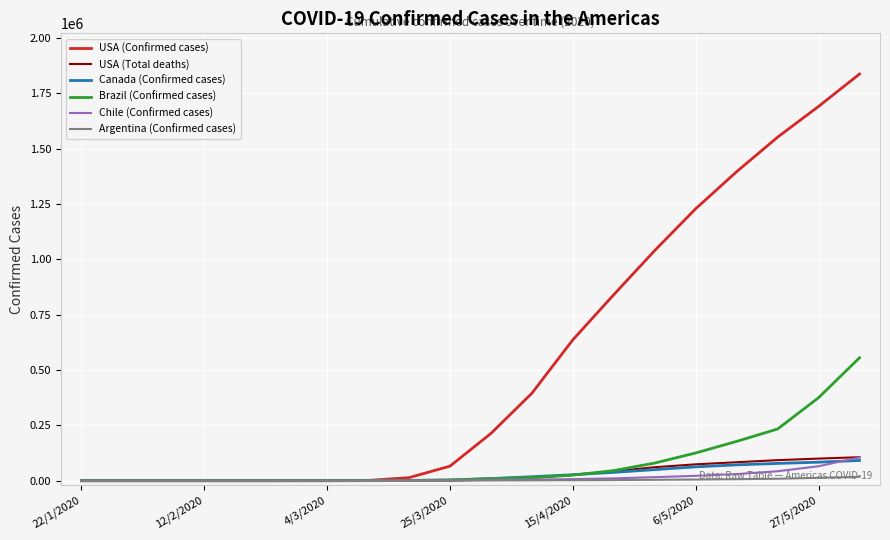

Which series has the largest total across all categories?

USA (Confirmed cases)